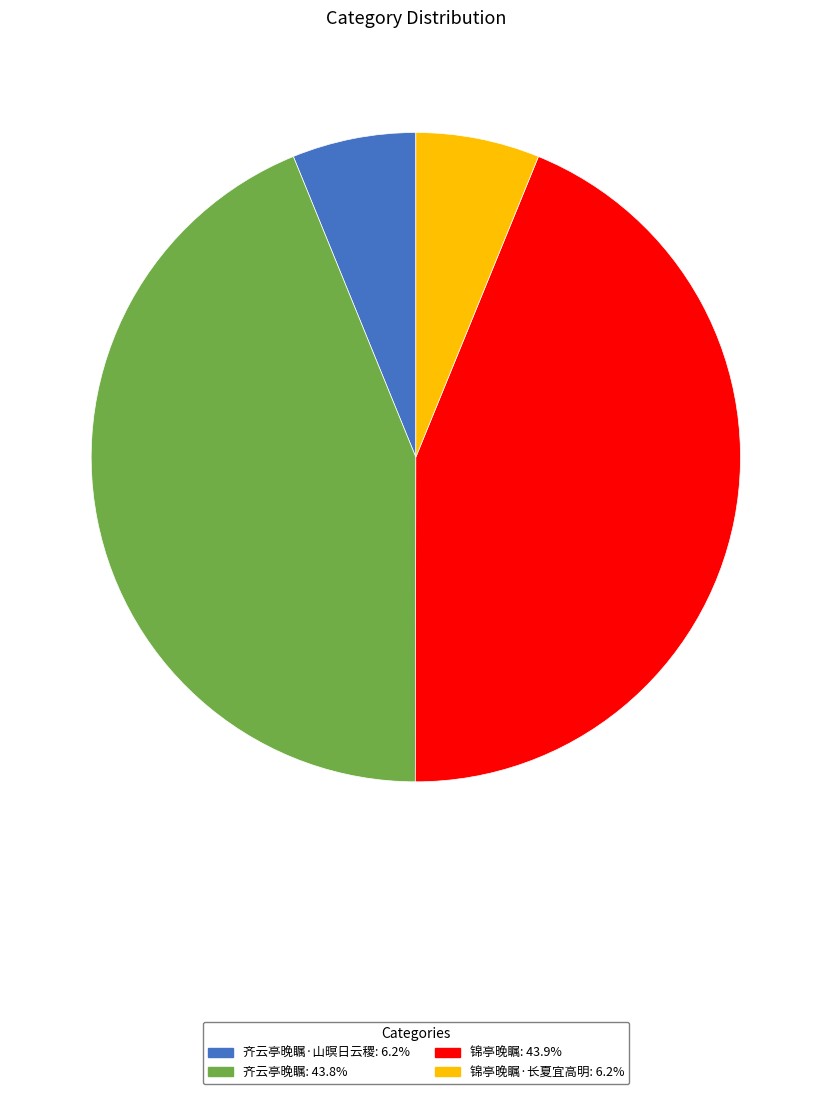

Does any single category account for the majority?

No